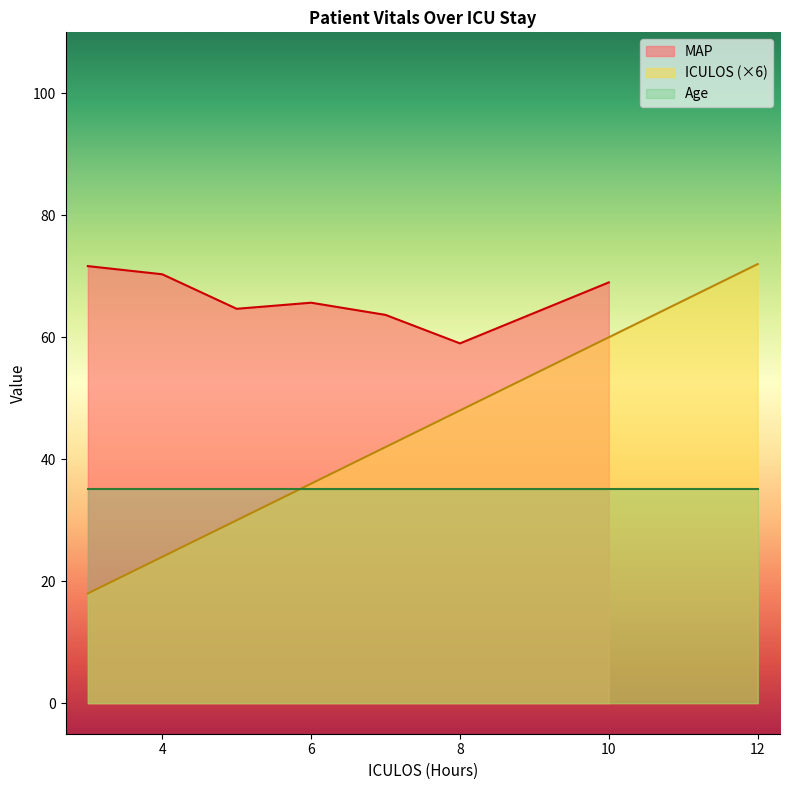

How many data points in MAP are above 64?

5